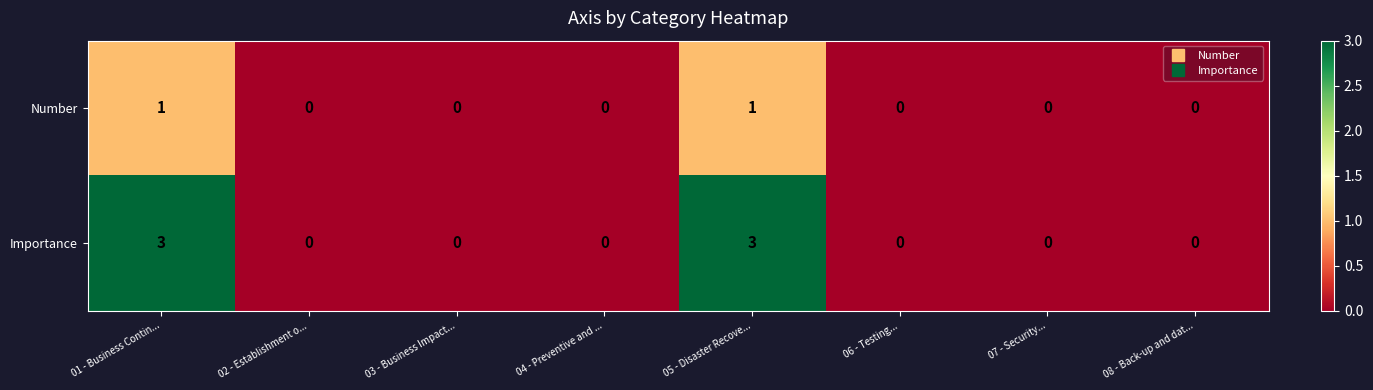

The value of Number at 03 - Business Impact... is 0. True or false?

True